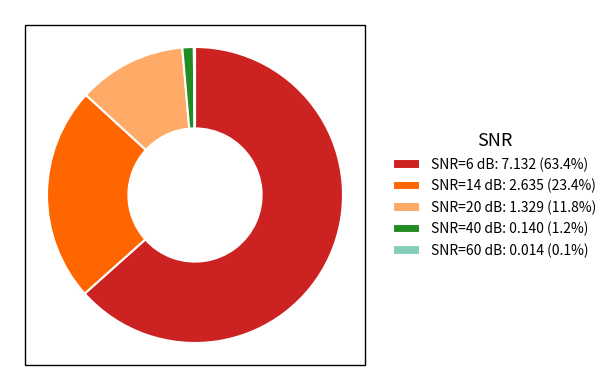

Is the sum of SNR=20 dB: 1.329 (11.8%) and SNR=40 dB: 0.140 (1.2%) greater than half?

No